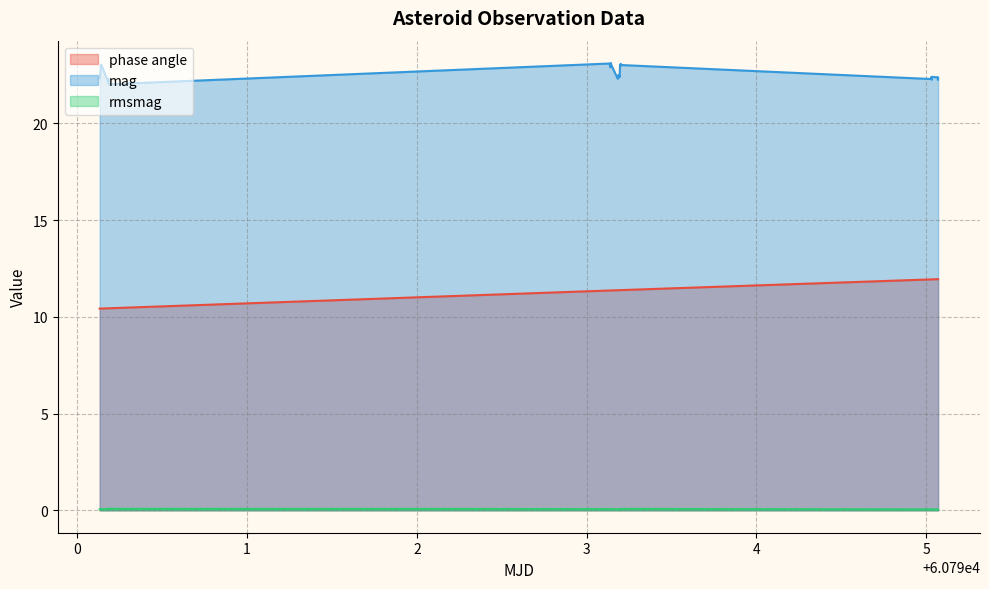

Reading left to right, transcribe all the data shown in this chart.

phase angle: 10.4	10.4	10.4	10.4	10.4	10.4	10.4	11.4	11.4	11.4	11.4	11.4	11.4	11.4	11.4	11.4	11.4	11.4	11.4	11.4	11.4	11.4	11.4	11.4	11.4	11.4	11.4	11.4	11.4	11.4	11.4	11.9	11.9	11.9	11.9	11.9	11.9	11.9	11.9	11.9
mag: 22.3	22.4	23.0	23.0	22.2	22.3	22.0	23.1	23.0	23.0	22.9	22.9	22.9	23.1	23.0	22.3	22.4	22.3	22.5	22.4	22.4	22.4	22.5	22.4	23.0	23.0	23.0	23.0	23.1	23.0	23.0	22.3	22.4	22.3	22.4	22.4	22.4	22.3	22.2	22.4
rmsmag: 0.1	0.1	0.1	0.1	0.1	0.1	0.1	0.1	0.1	0.1	0.1	0.1	0.1	0.1	0.1	0.1	0.1	0.1	0.1	0.1	0.1	0.1	0.1	0.1	0.1	0.1	0.1	0.1	0.1	0.1	0.1	0.1	0.1	0.0	0.1	0.0	0.0	0.0	0.0	0.0